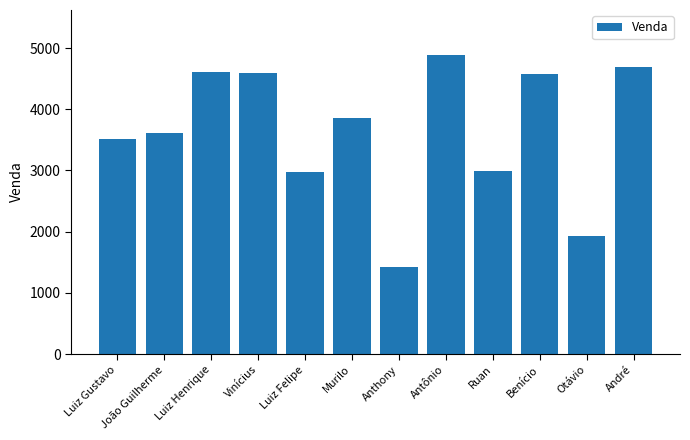

What is the ratio of the value at André to the value at Anthony?

3.3